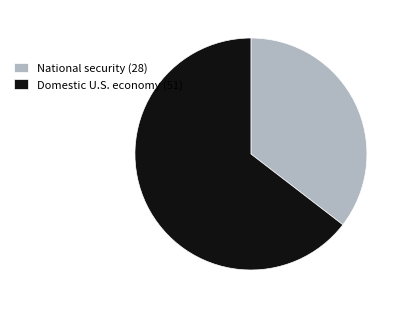

Approximately how many times larger is the value at Domestic U.S. economy (51) compared to National security (28)?

1.8